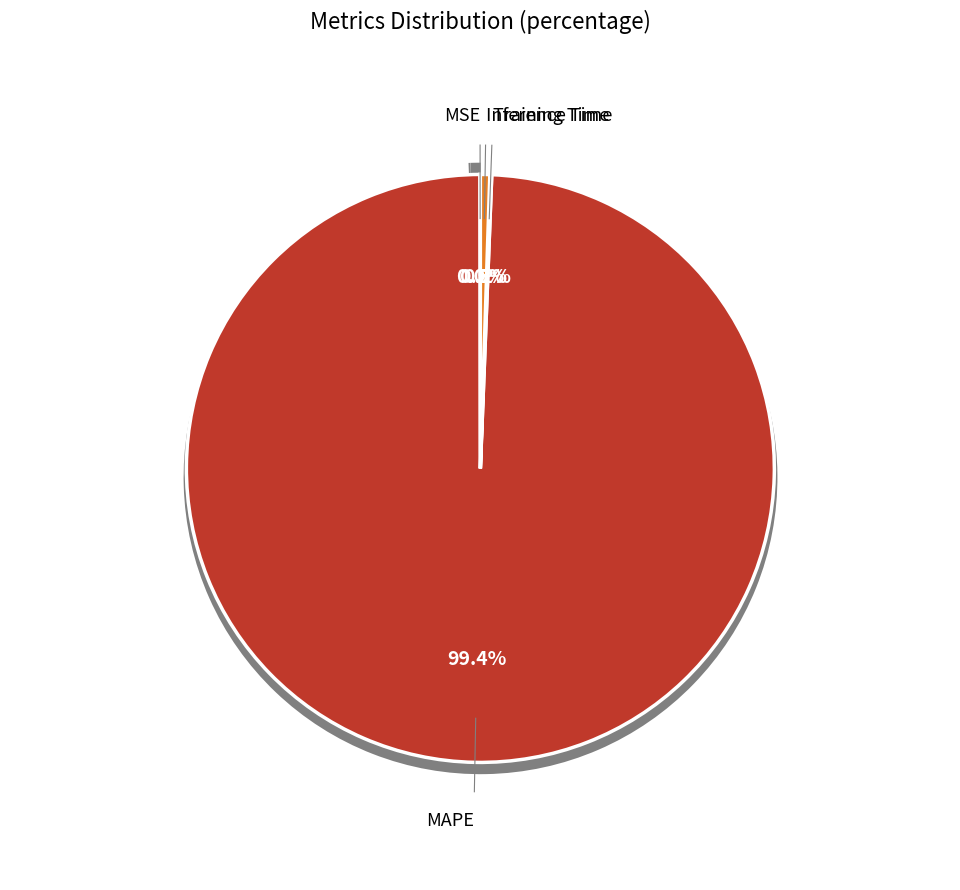

Does Training Time account for over 50% of the chart?

No